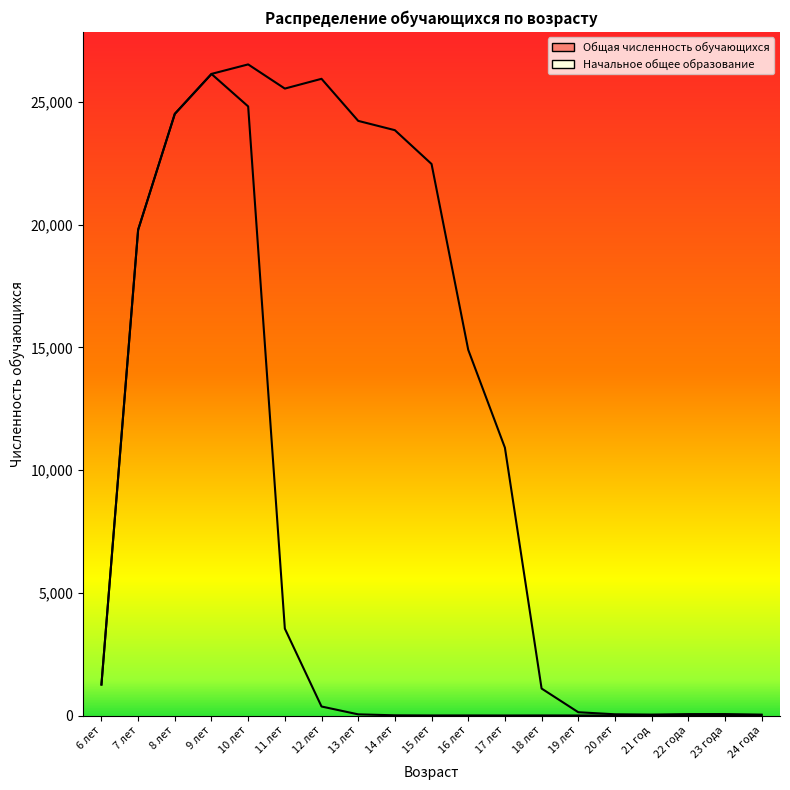

Which series has the largest total across all categories?

Общая численность обучающихся